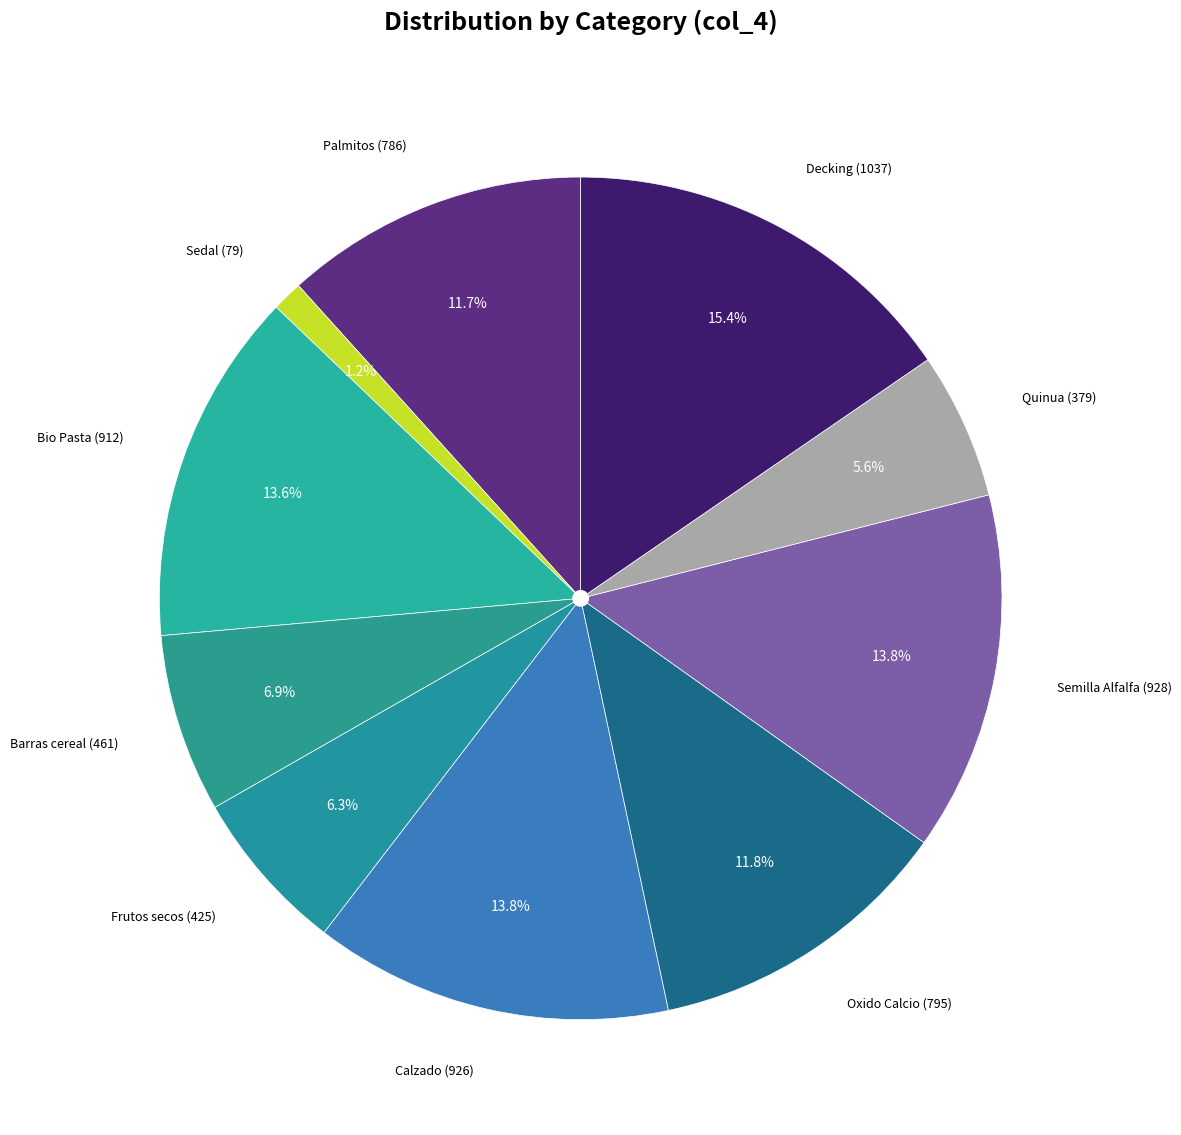

Is there a majority slice in this chart?

No